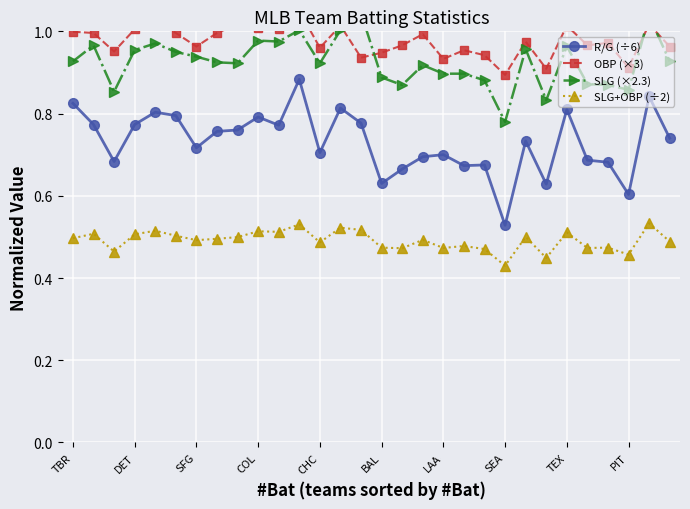

Count the SLG+OBP (÷2) values in the range 0 to 1.

30